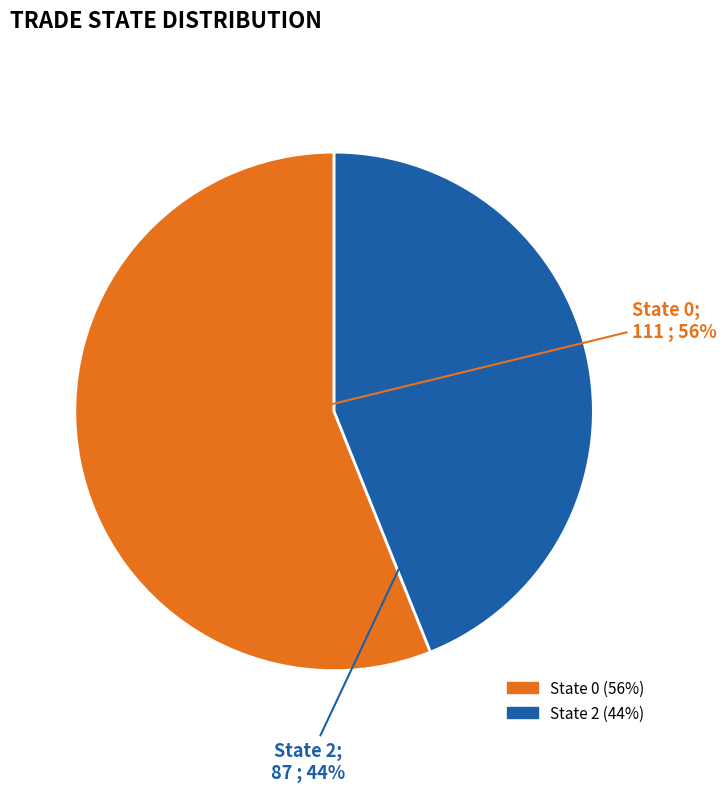

Is there any slice that represents more than half of the pie?

Yes